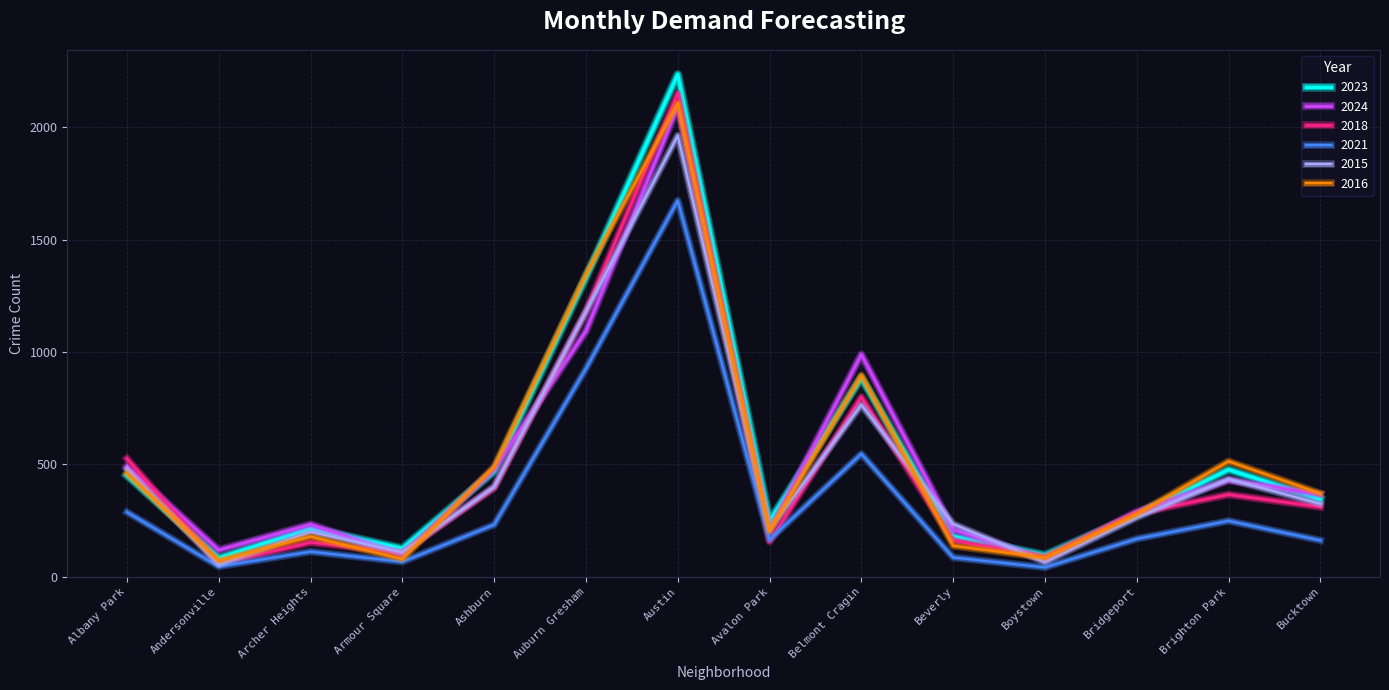

What is the difference between the second highest and second lowest values in the 2016 series?

1266